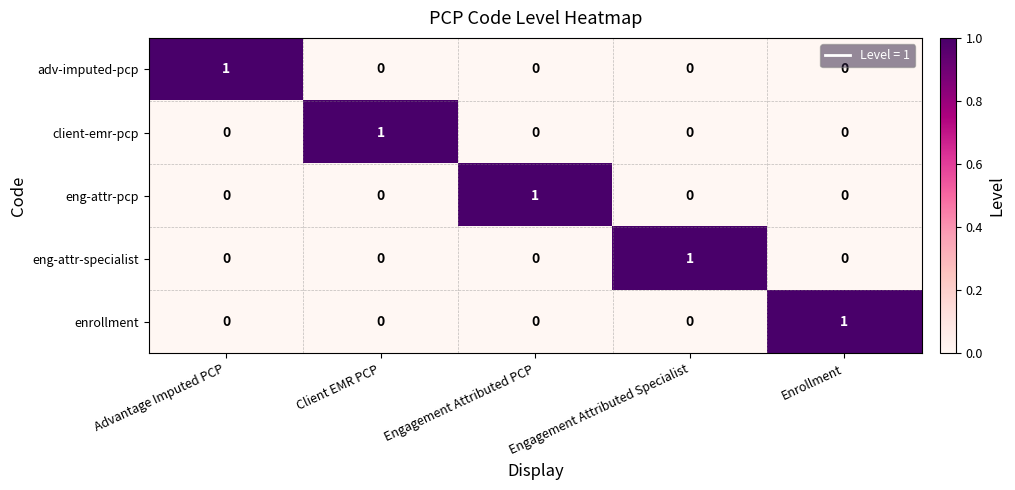

At how many categories does at least one series exceed 0?

5